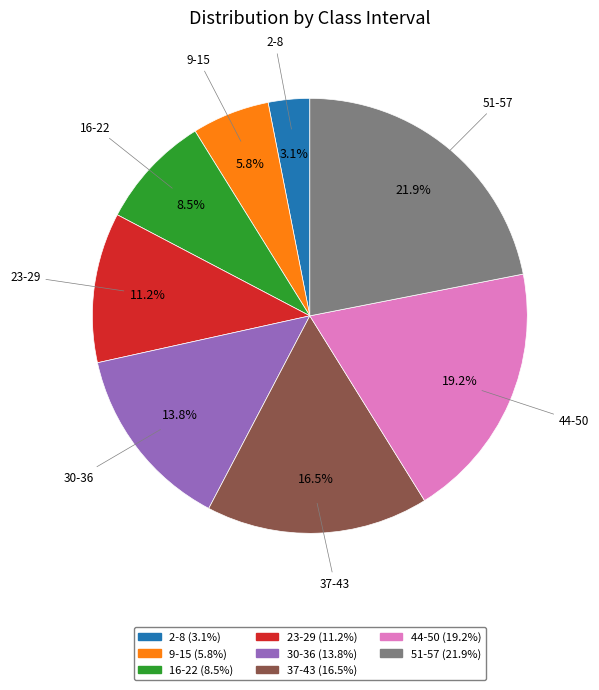

Between 9-15 and 23-29, which is larger?

23-29